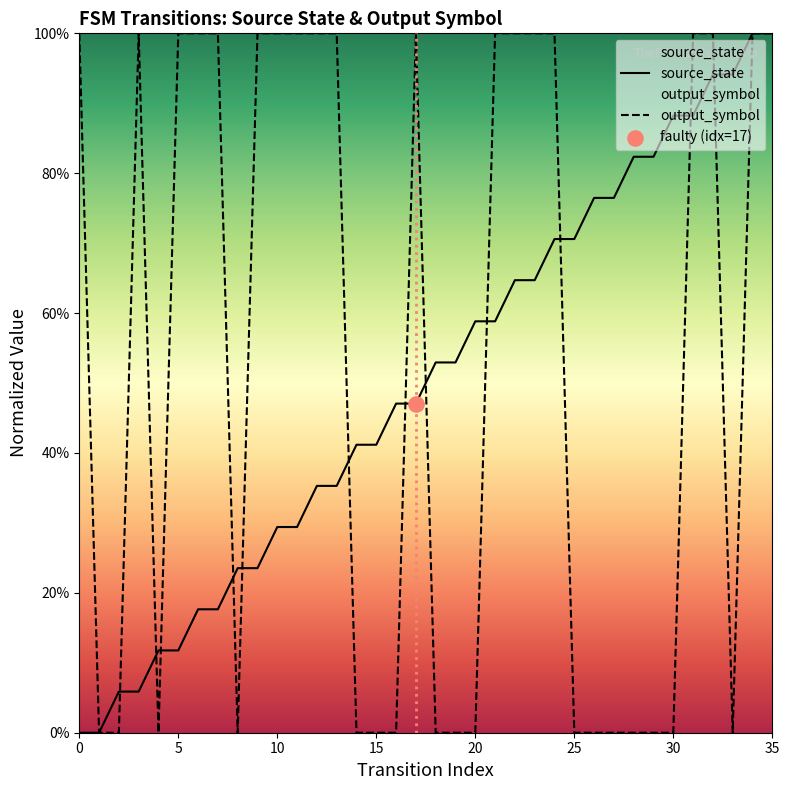

Is the value of input_symbol_num at 14 greater than the value of source_state at 24?

No